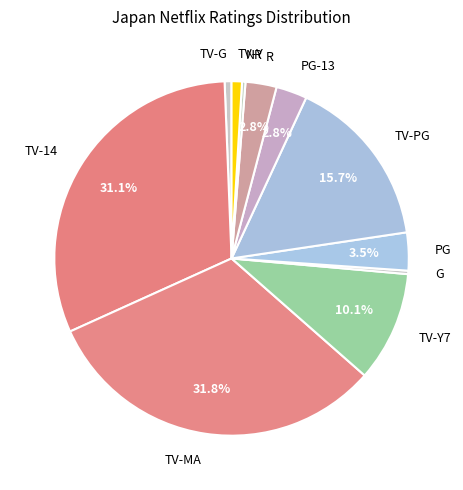

To the nearest percent, what is the difference between the TV-14 and PG slice percentages?

28%